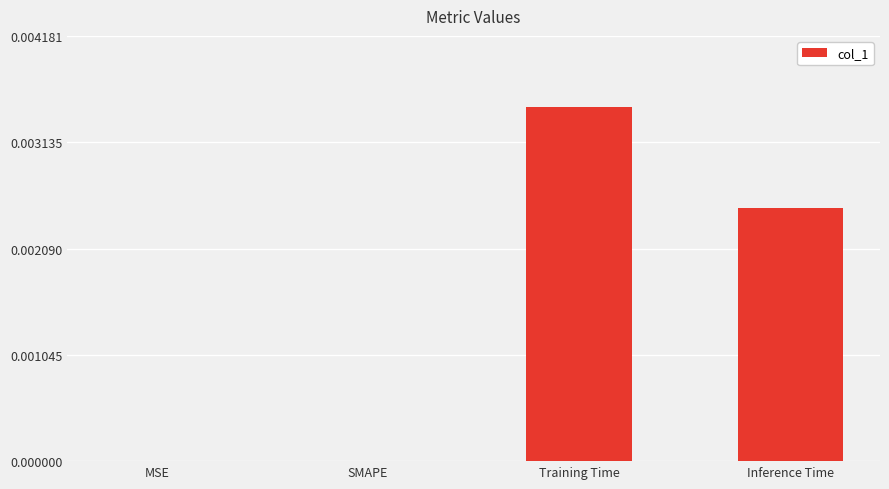

Which has a higher value, MSE or Training Time?

Training Time